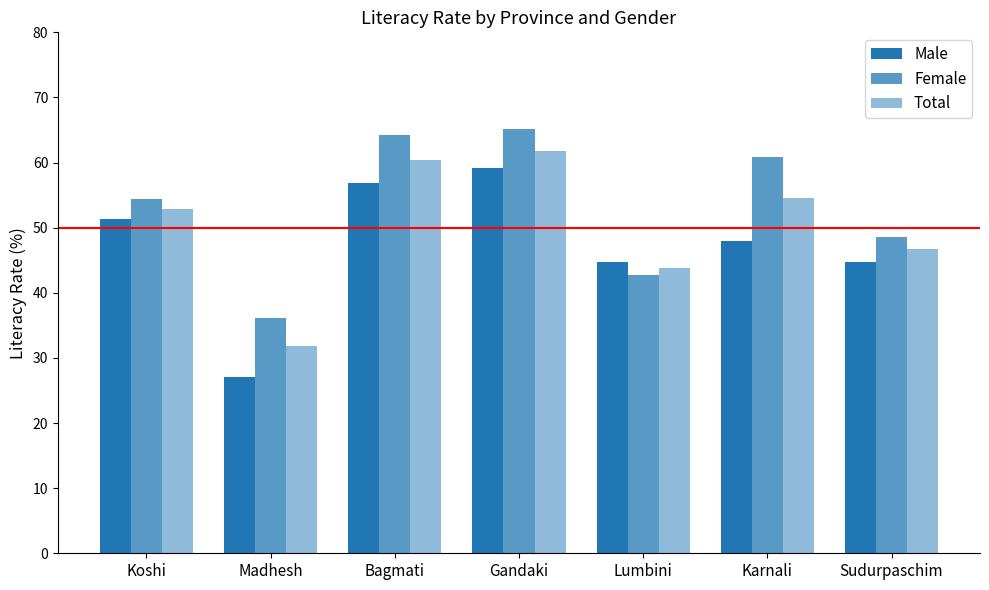

Reading left to right, extract all data points from this chart.

Male: 51.4	27.0	56.9	59.1	44.8	47.9	44.7
Female: 54.4	36.1	64.3	65.1	42.8	60.8	48.5
Total: 52.9	31.8	60.4	61.7	43.8	54.6	46.8